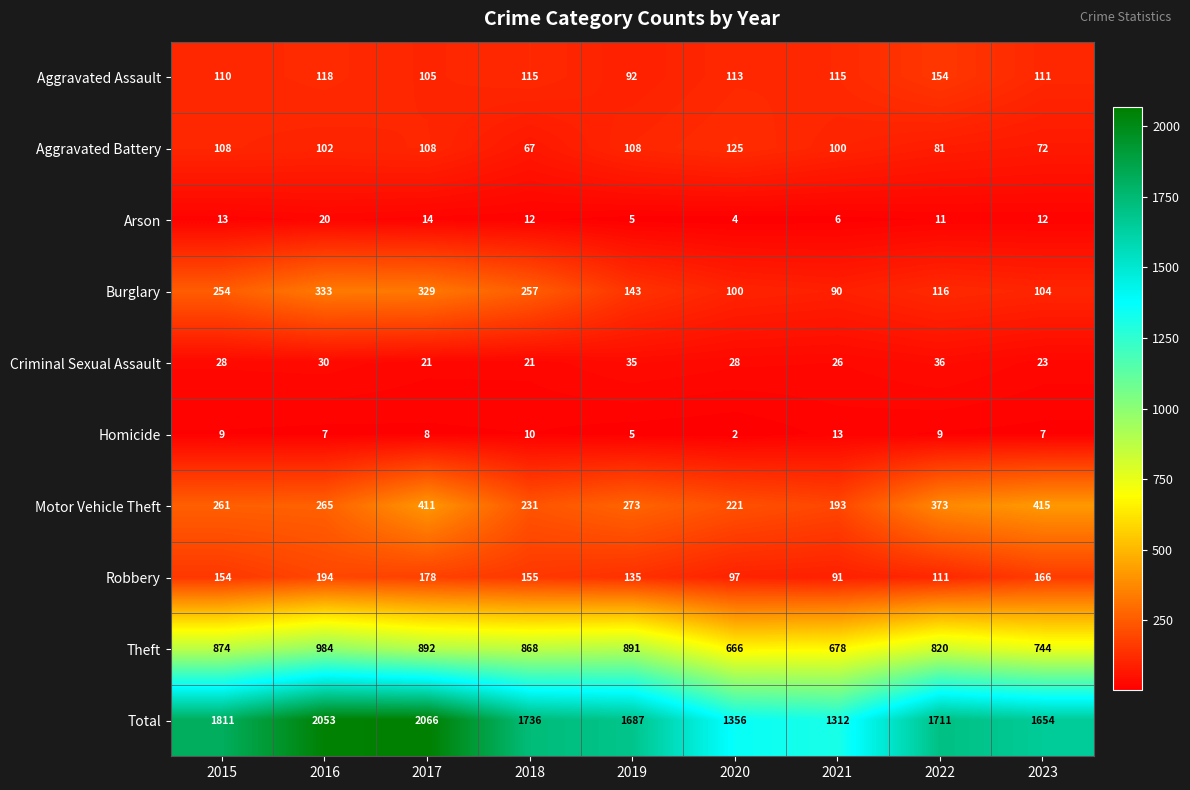

What is the average value of the Robbery series?

142